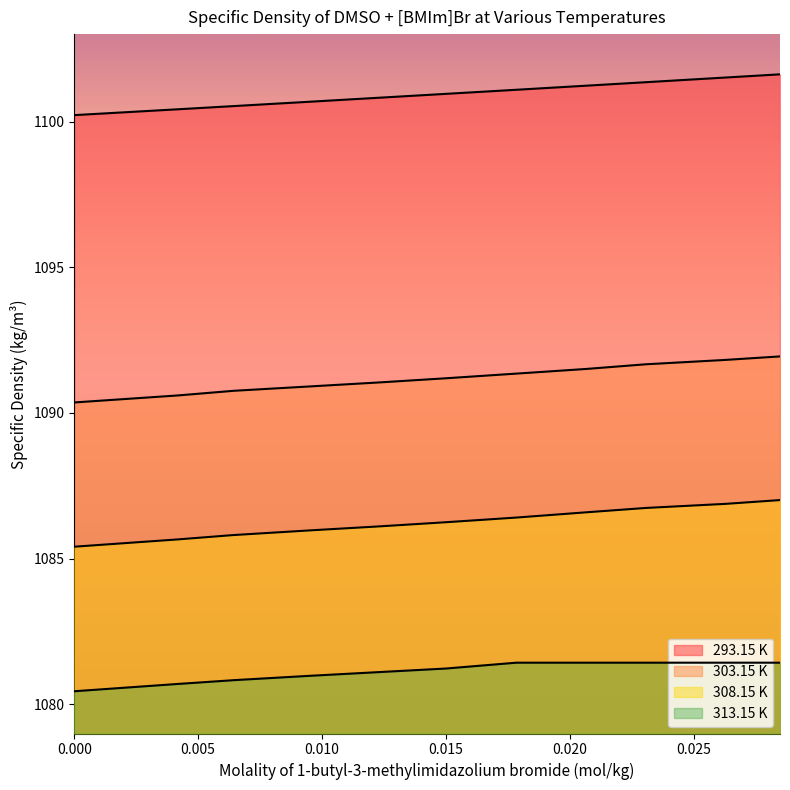

How many values in the 313.15 K series are below 1081?

4